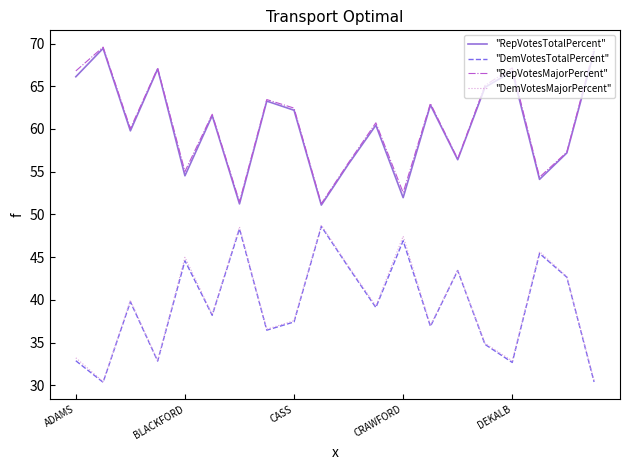

True or false: "DemVotesTotalPercent" and "RepVotesTotalPercent" intersect in this chart.

False